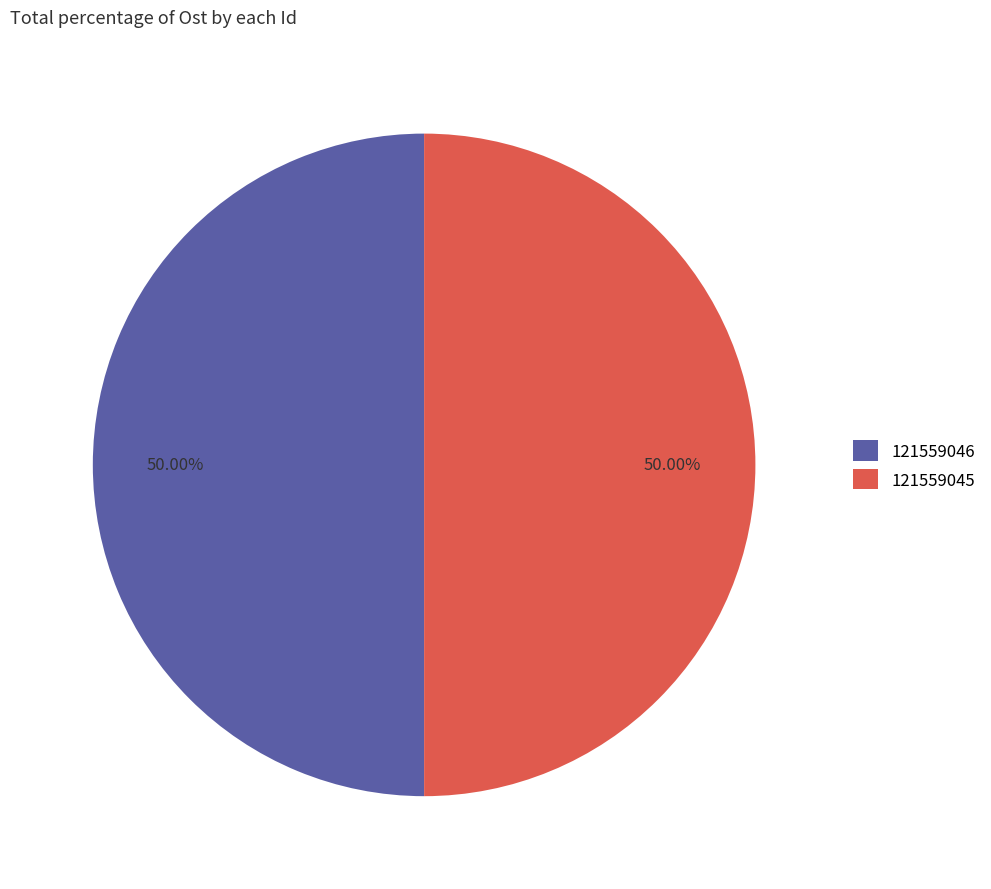

Approximately how many times larger is the value at 121559046 compared to 121559045?

1.0